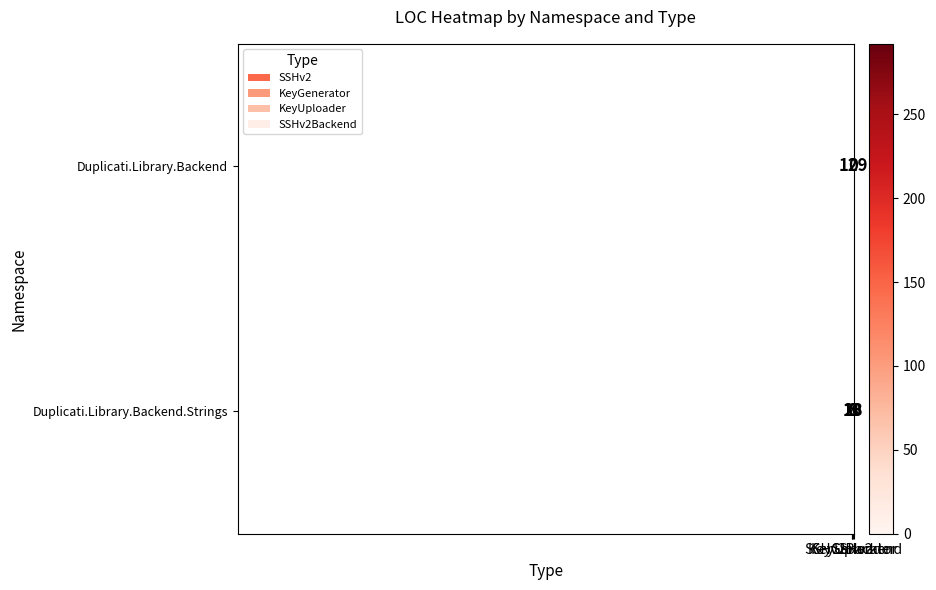

Rank the series at KeyUploader from highest to lowest value.

Duplicati.Library.Backend, Duplicati.Library.Backend.Strings